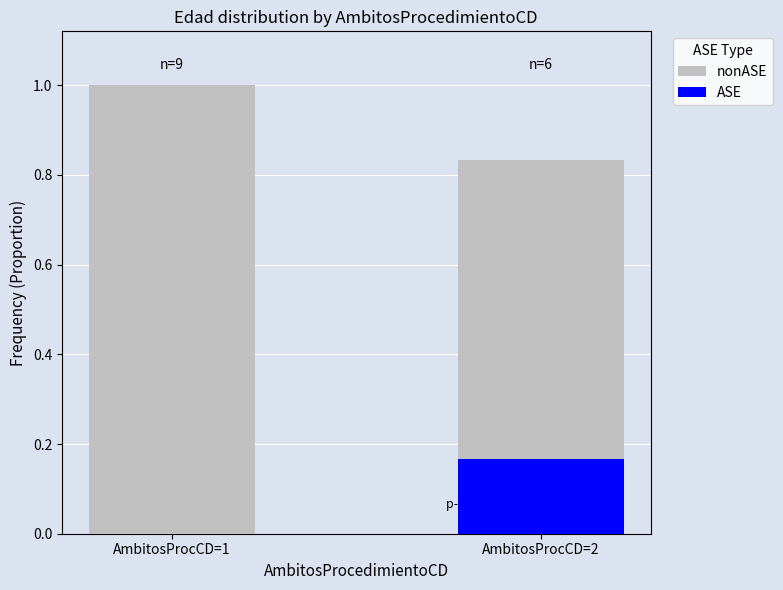

What is the difference between the ASE values at AmbitosProcCD=1 and AmbitosProcCD=2?

0.2